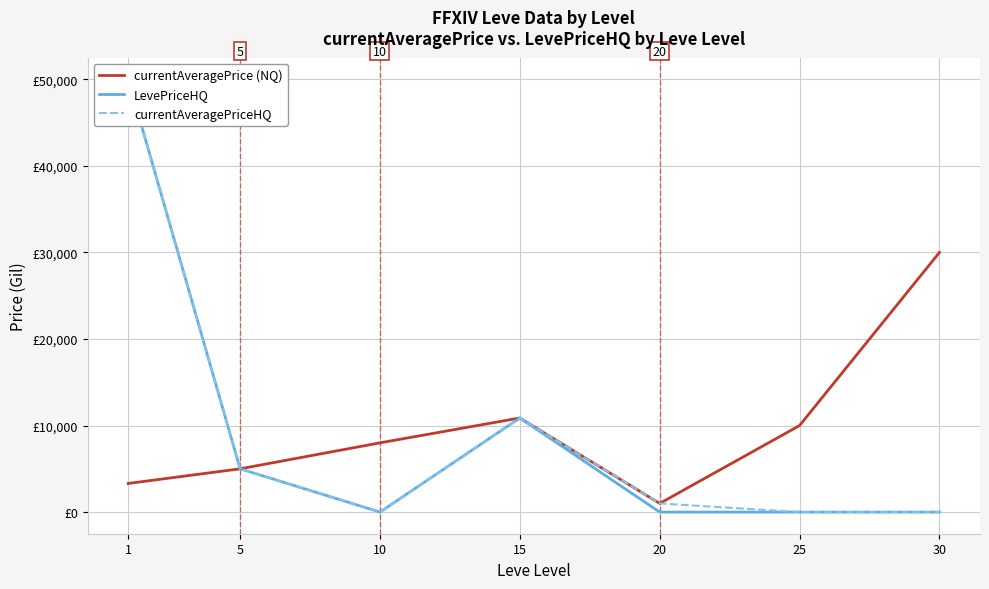

True or false: currentAveragePriceHQ has more than 0 points higher than both neighbors.

True